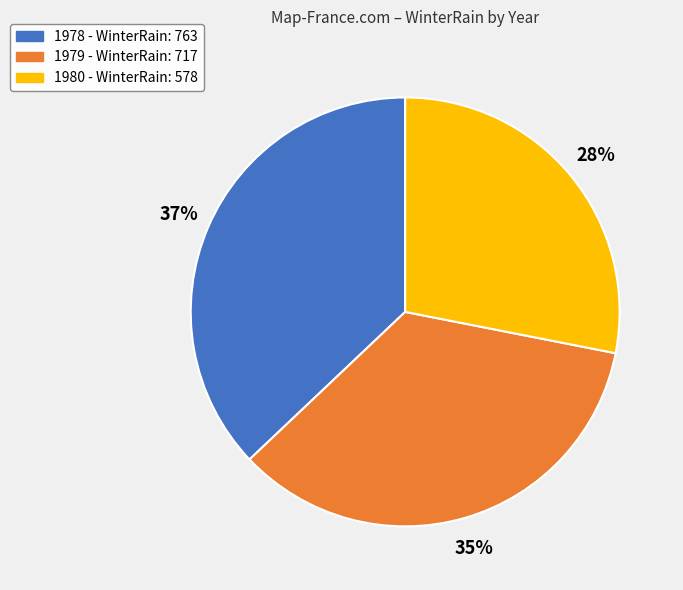

To the nearest percent, what is the difference between the 1980 and 1978 slice percentages?

9%